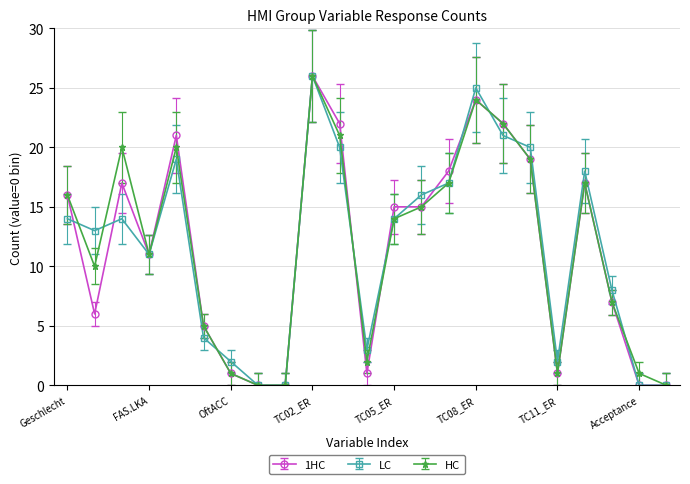

What is the highest value of the LC series?

26